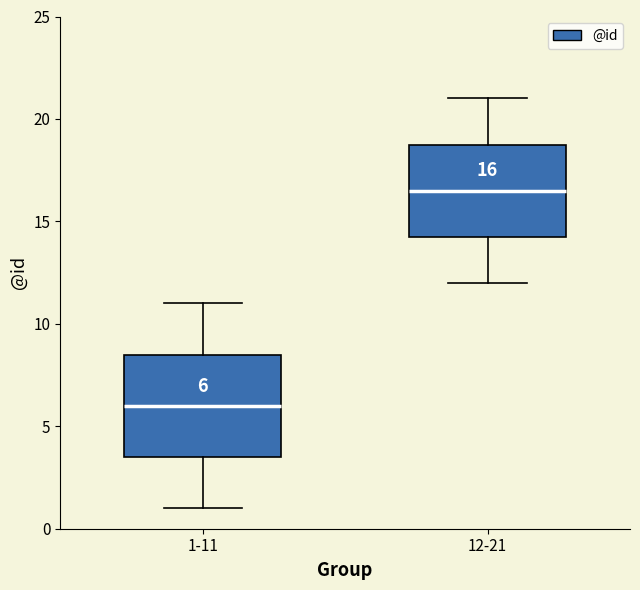

Which box is the tallest, from its lower edge to its upper edge?

1-11